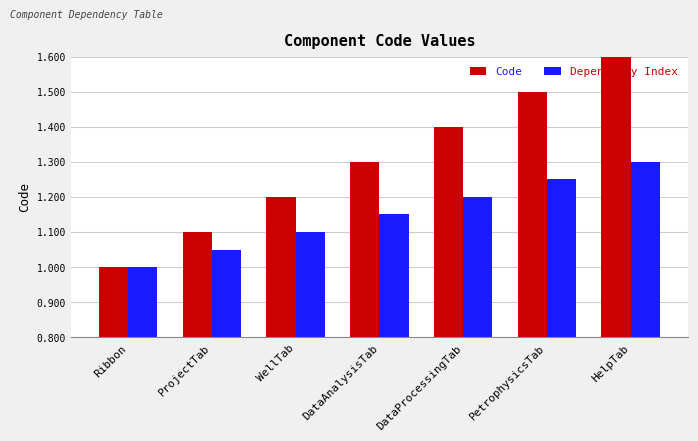

What is the difference between the Code values at HelpTab and DataAnalysisTab?

0.3